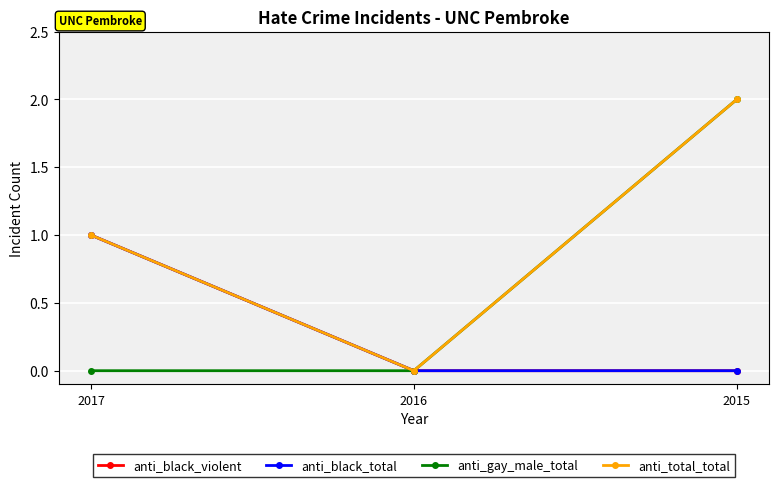

How many lines are shown in the chart?

4